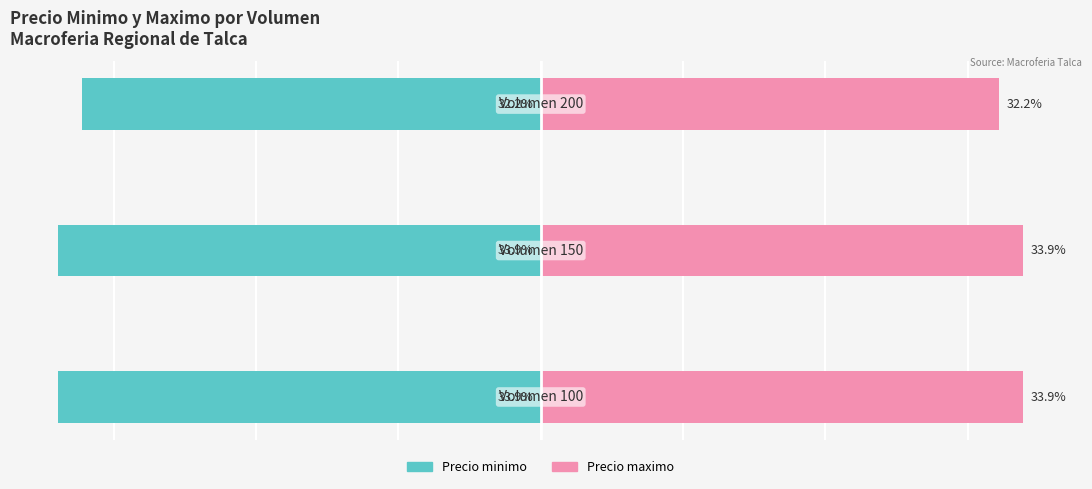

What value does the Precio minimo series have at 2?

-32.2